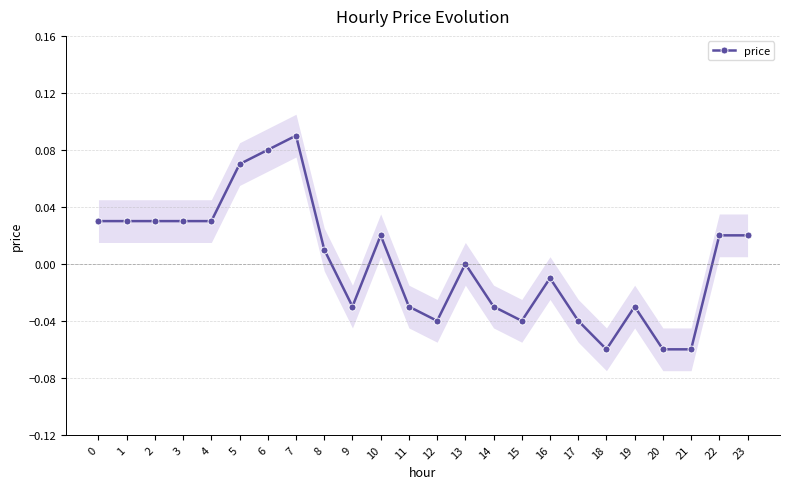

What is the approximate value at 21?

-0.1